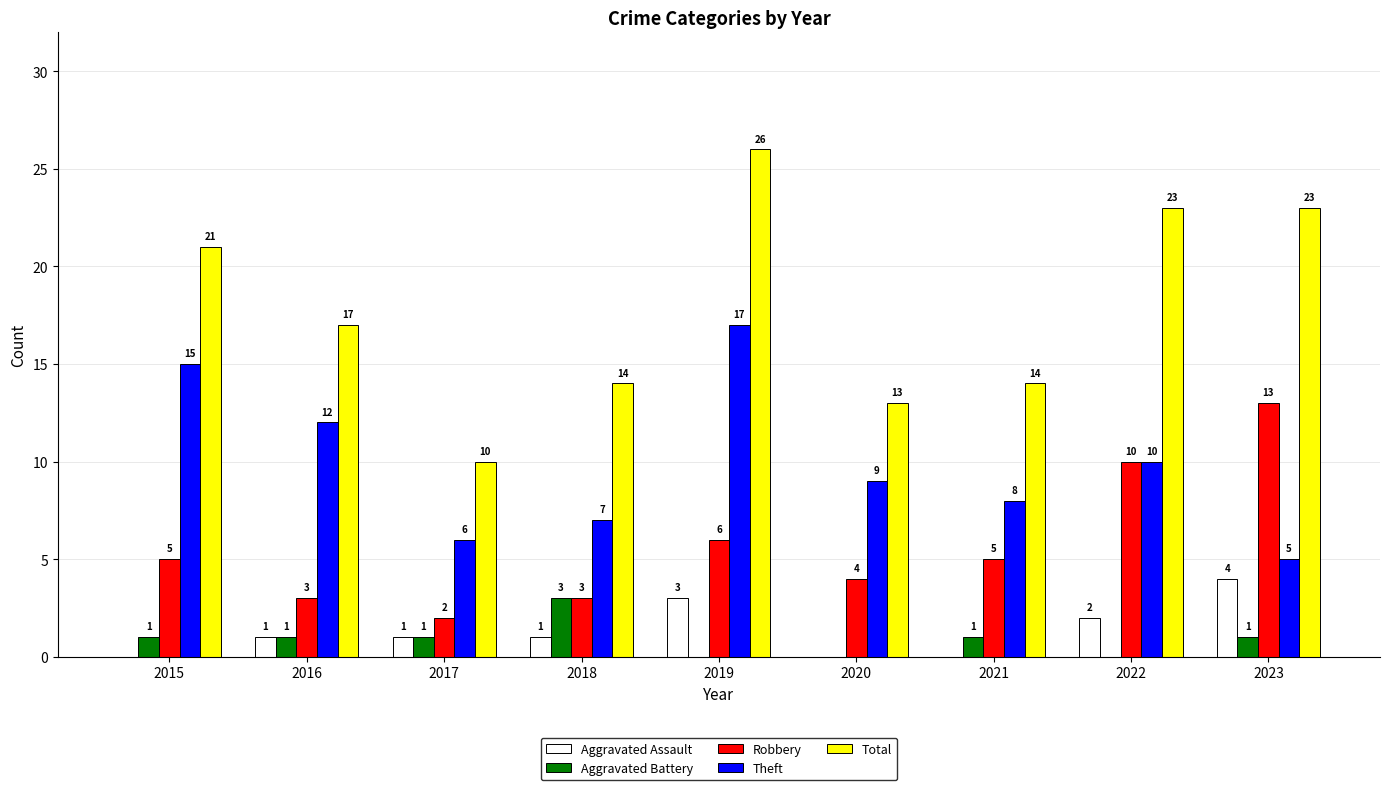

Which category has the highest value across all series?

2019